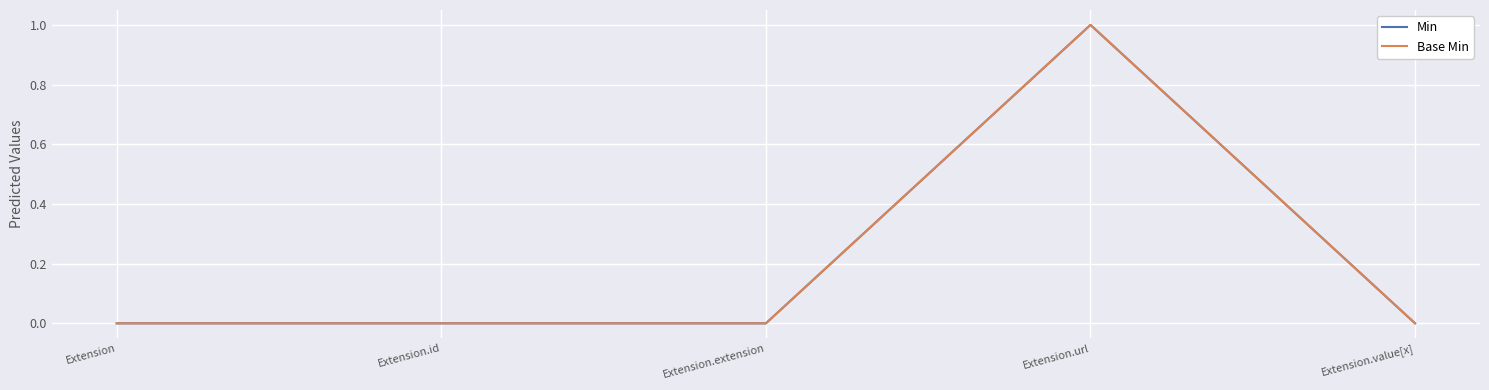

Is it true that Base Min equals 2 at Extension.url?

False